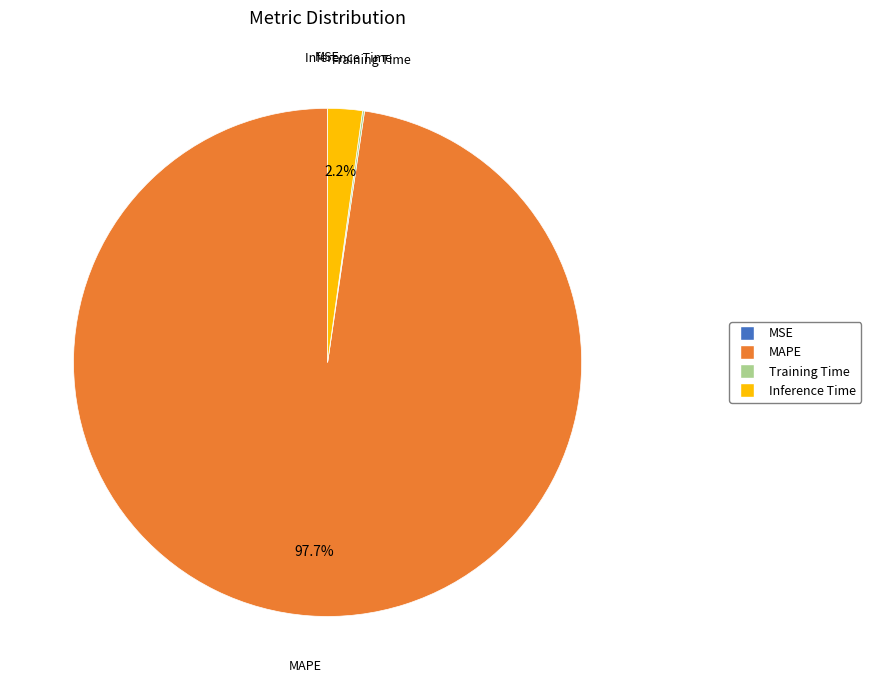

Which slice is the largest?

MAPE